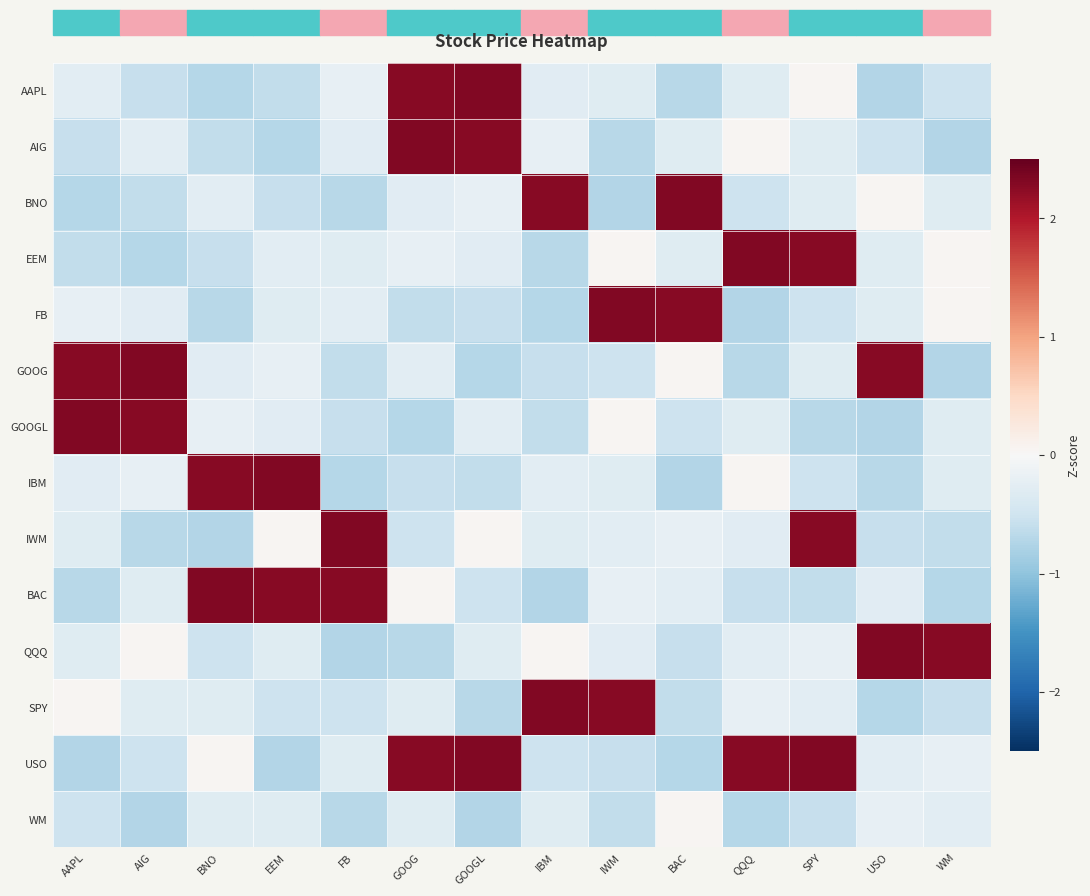

What is the difference between the highest and lowest values at IBM?

3.1